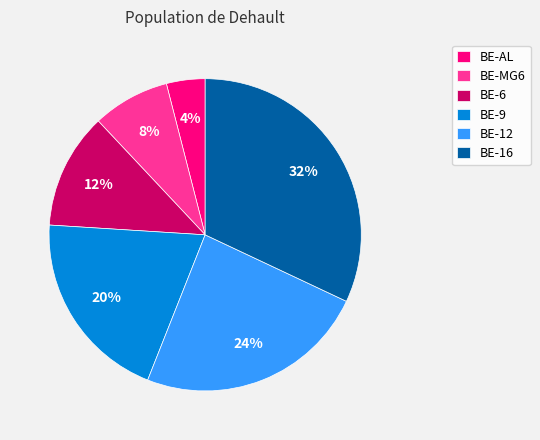

Is there any slice that represents more than half of the pie?

No